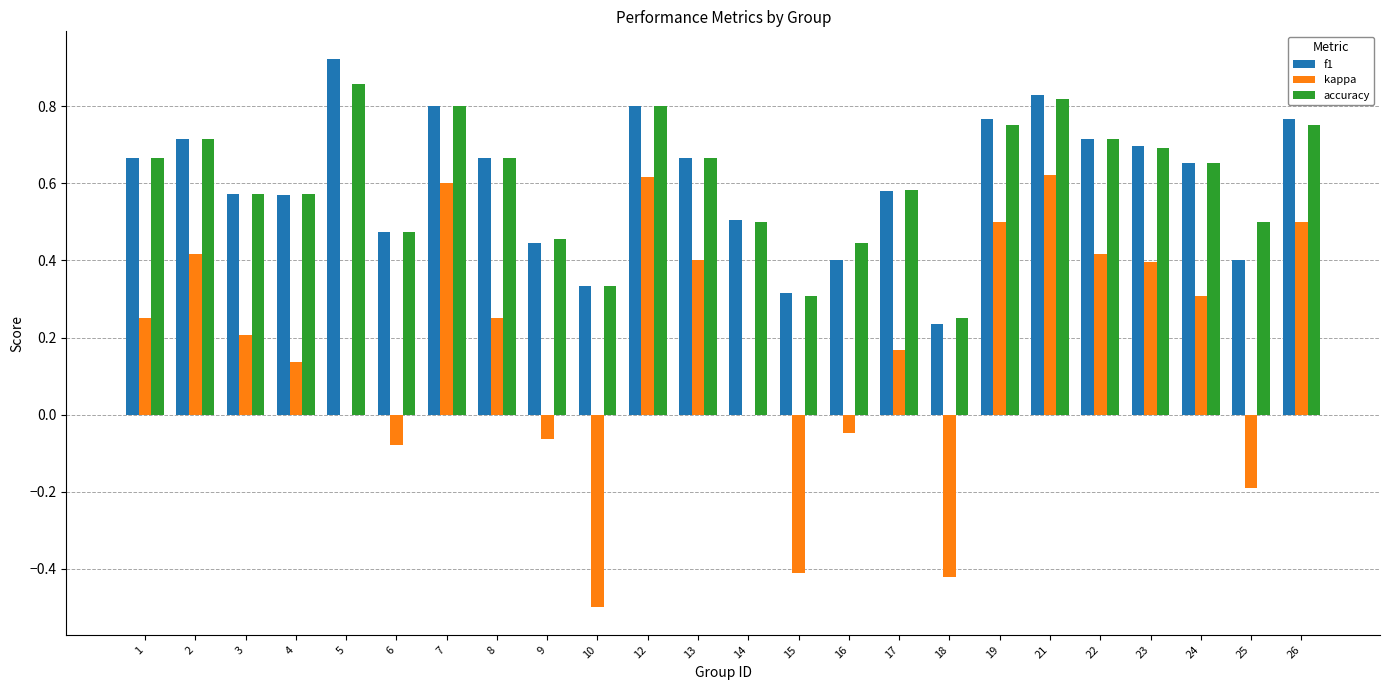

True or false: kappa has a value of 1.1 at 12.

False